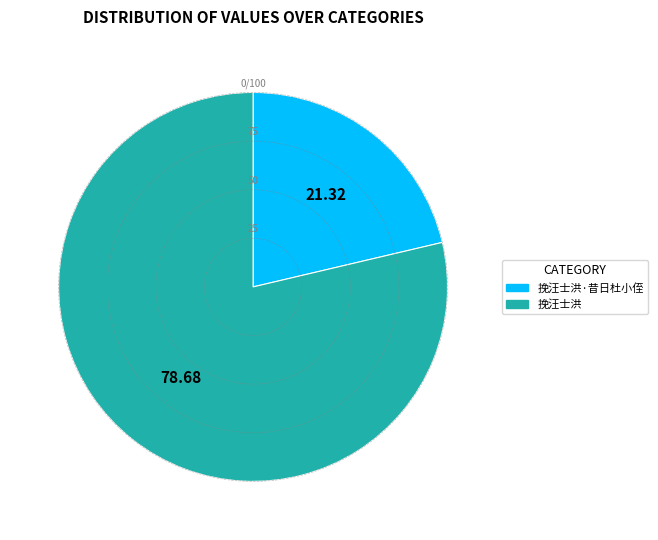

Does any single category account for the majority?

Yes